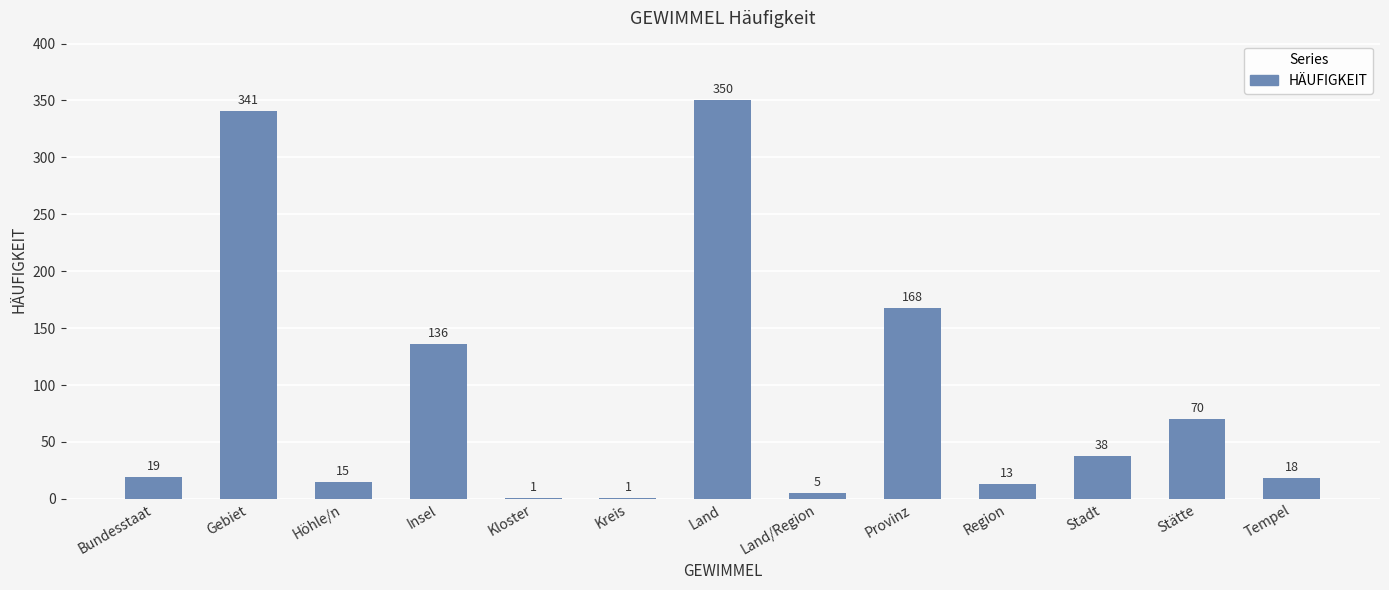

Where is the data nearest to the value 175?

Provinz